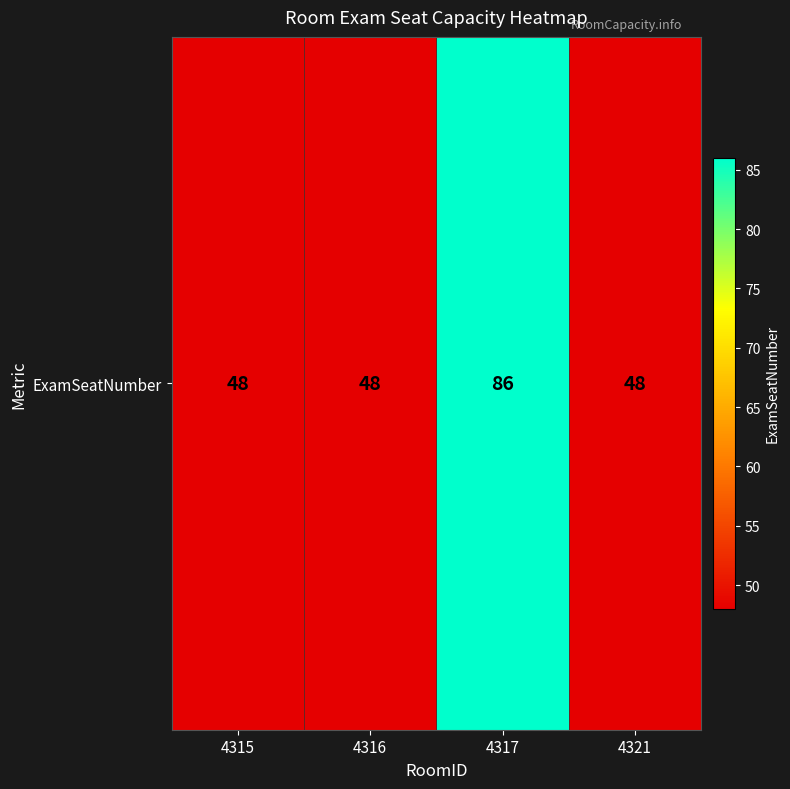

The chart shows a value of 138 at 4317. True or false?

False